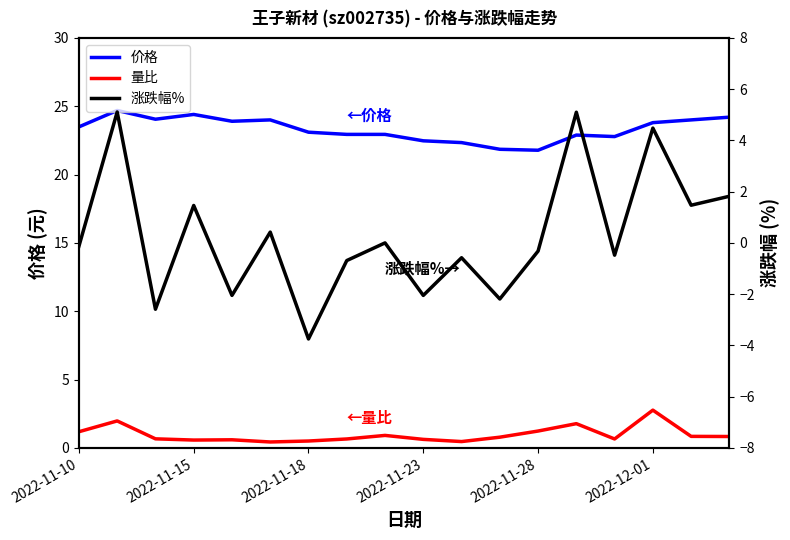

True or false: 价格 and 量比 cross at least once.

False